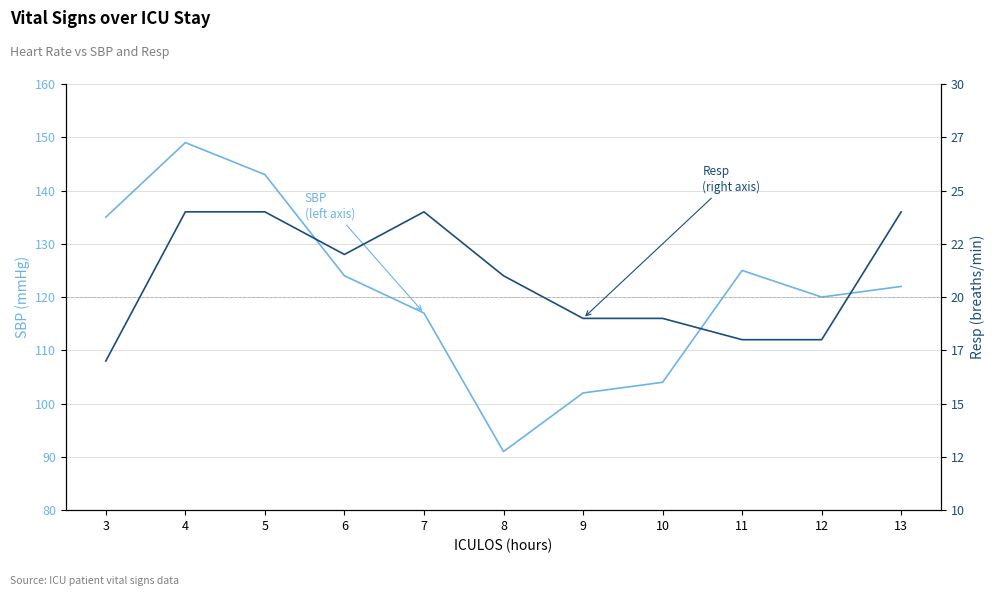

True or false: SBP (left axis) and Resp (right axis) cross at least once.

False